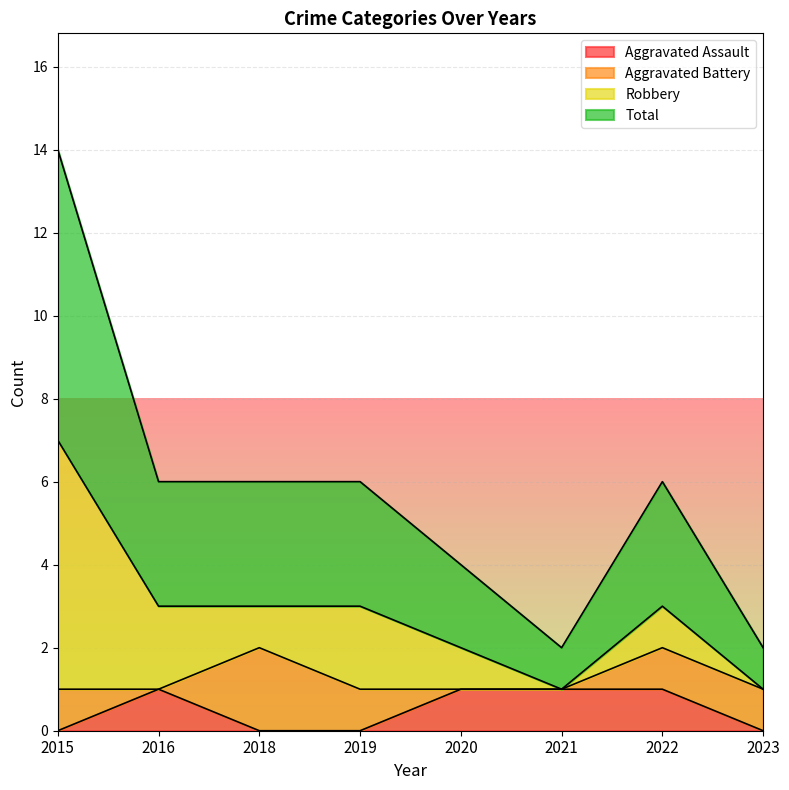

Rank the categories by Total value from lowest to highest.

2021, 2023, 2020, 2016, 2018, 2019, 2022, 2015